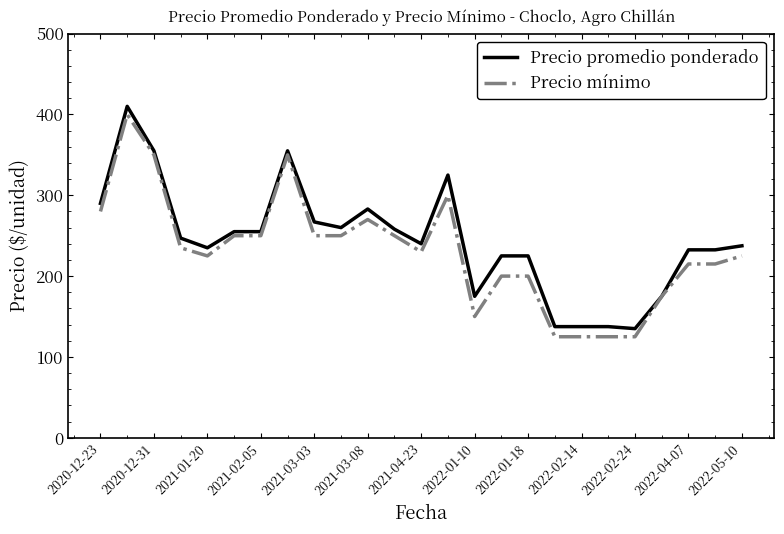

What is the lowest value of the Precio promedio ponderado series?

135.0